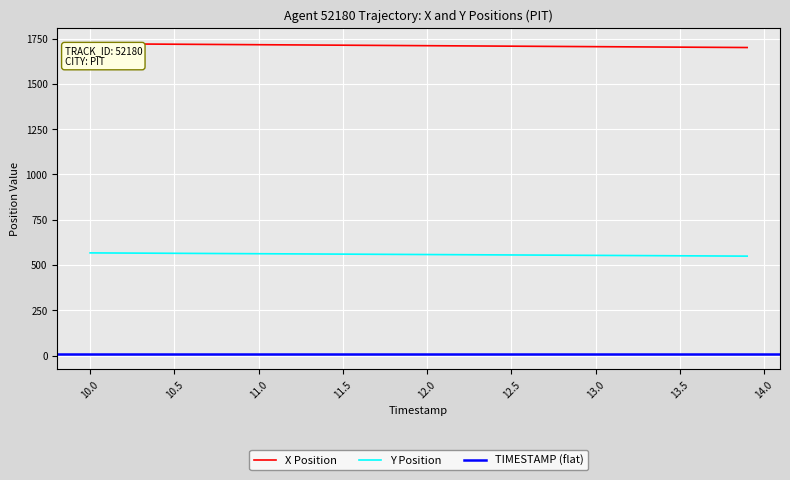

True or false: X has more than 0 points higher than both neighbors.

False